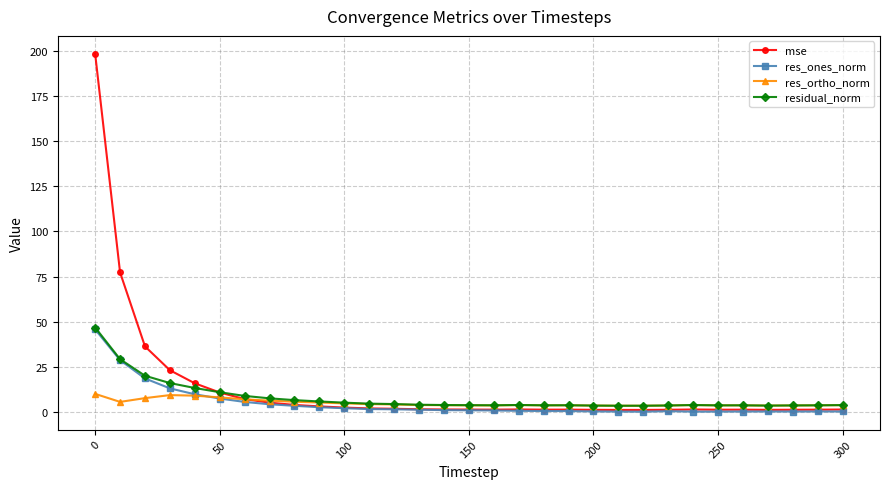

What is the lowest value of the residual_norm series?

3.3